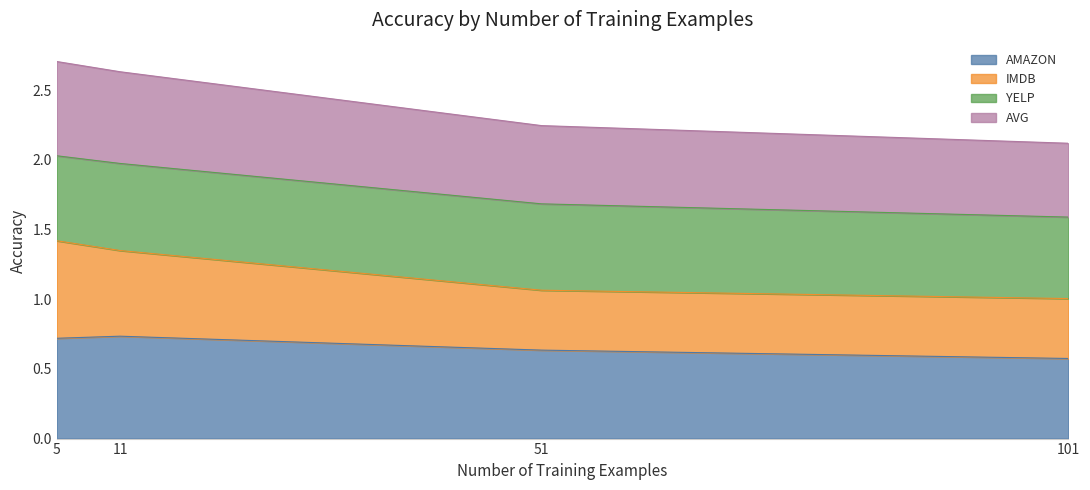

What is the smallest value displayed?

0.6